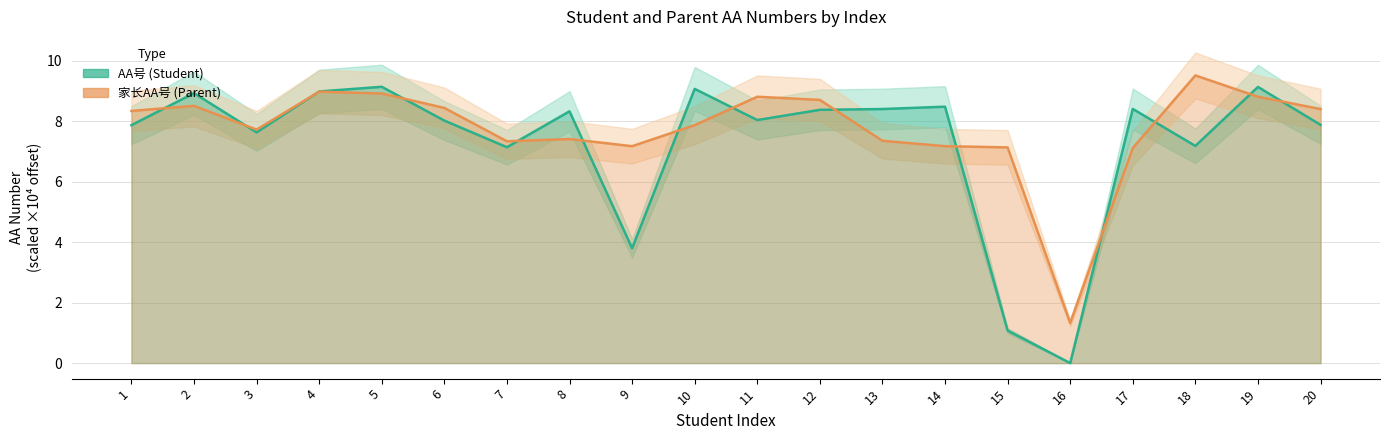

Between 1 and 7, which is larger?

1